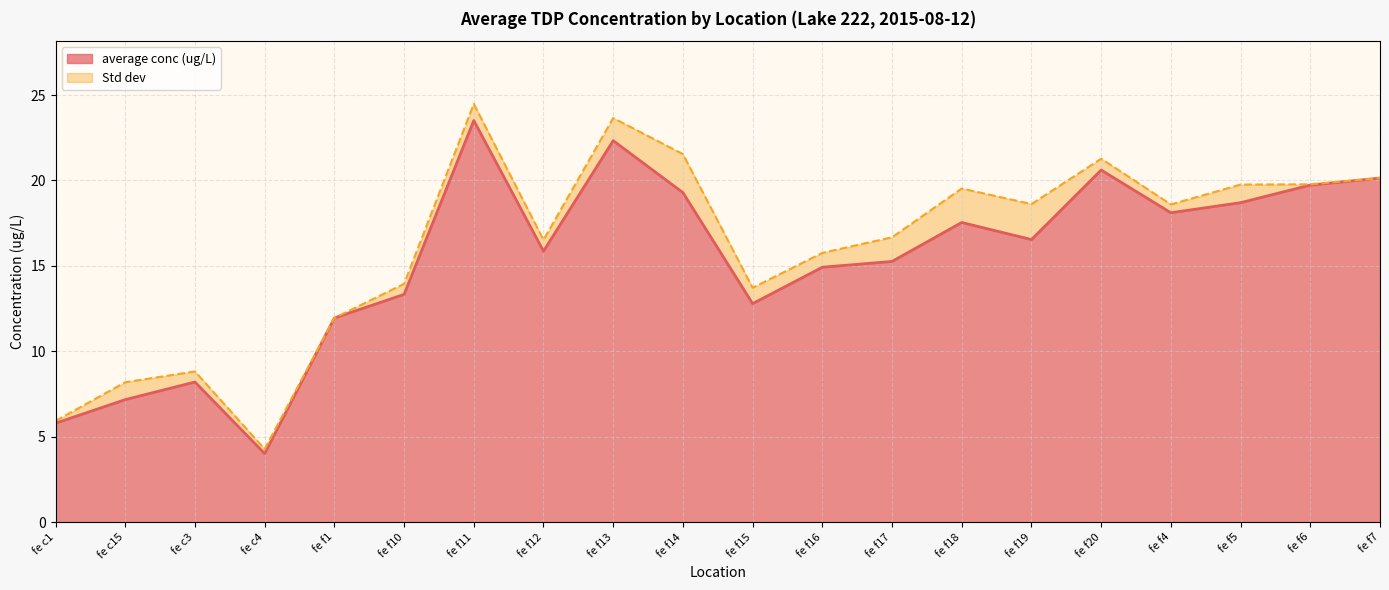

True or false: the data shows 20.1 at fe f7.

True